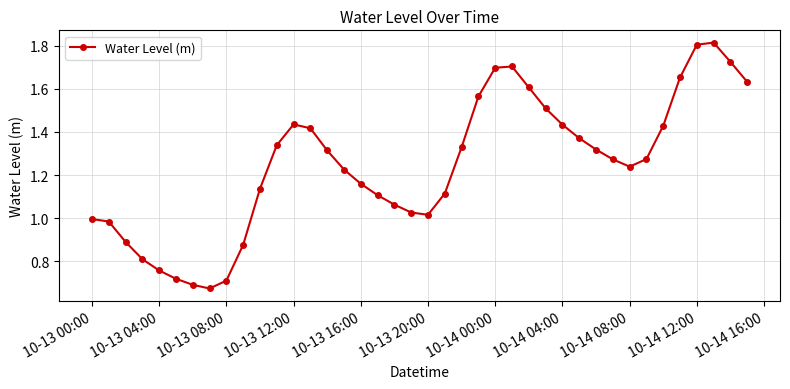

What is the sum of all values?

49.8